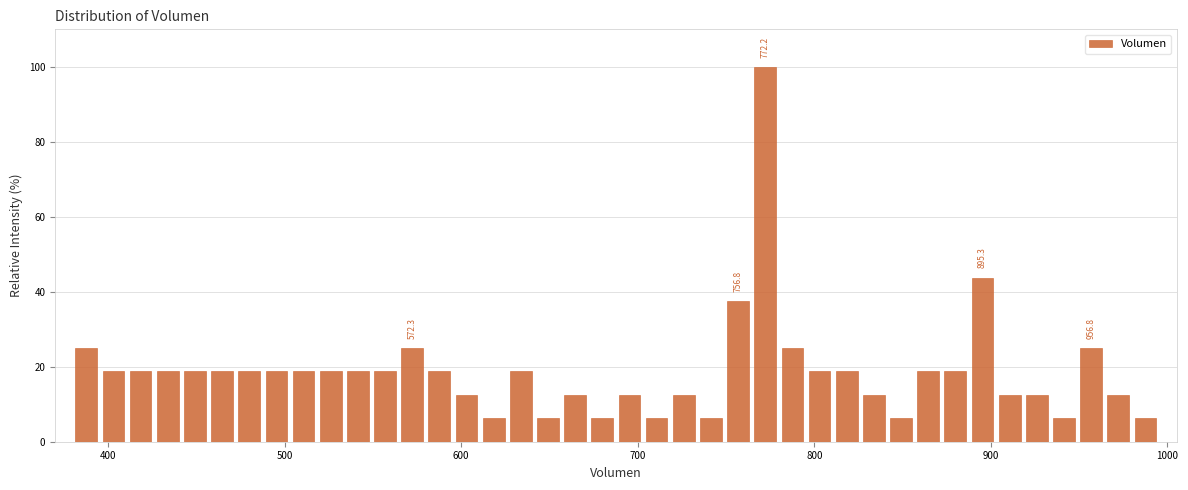

Around what value on the x-axis is the tallest bar? Give the approximate position of its centre, as read against the axis.

770